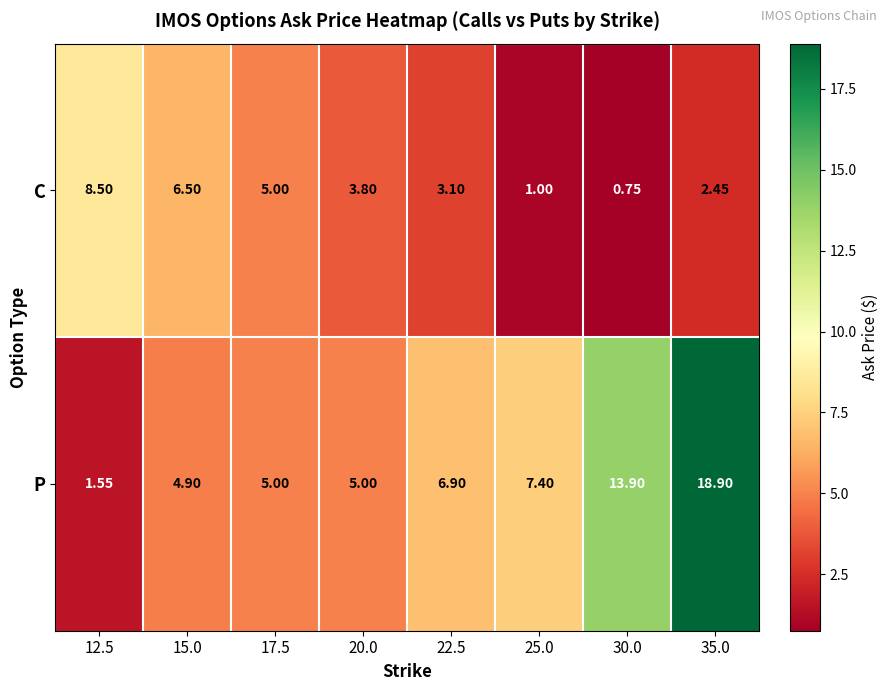

At how many categories does at least one series exceed 6?

6